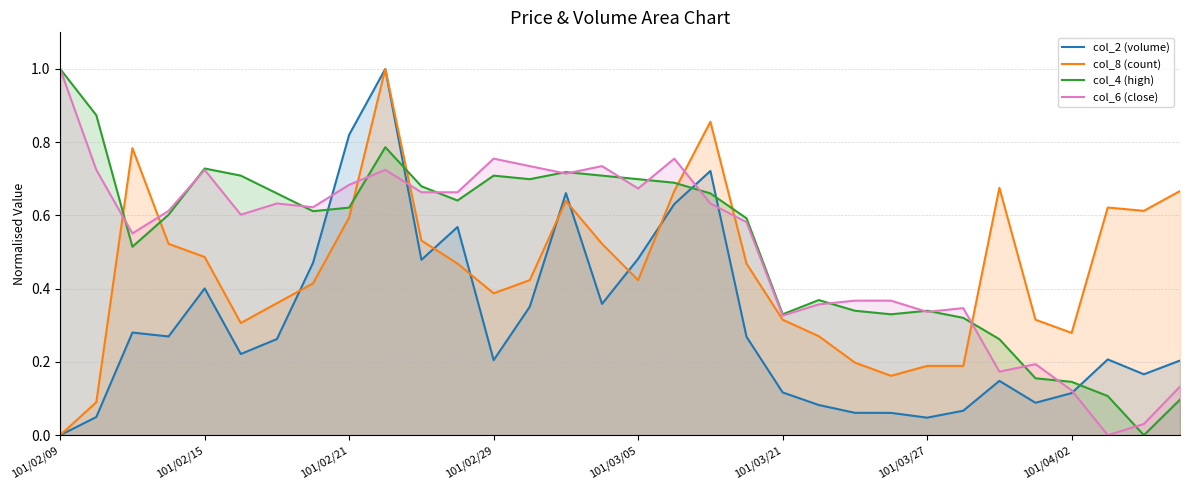

Which series has the largest total across all categories?

col_4 (high)